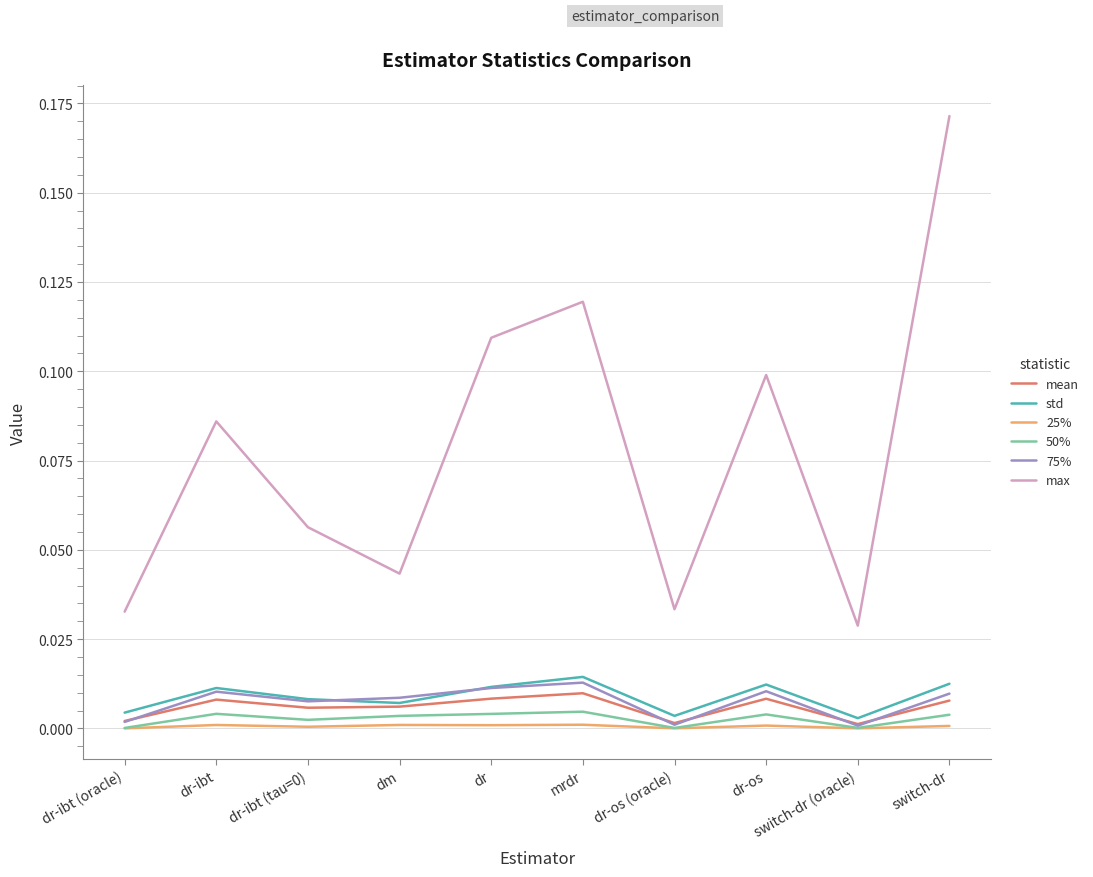

True or false: max and mean cross at least once.

False